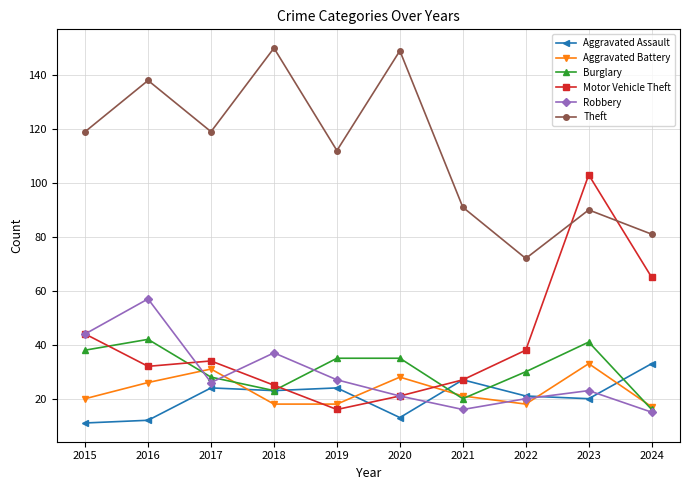

True or false: Theft and Aggravated Assault intersect in this chart.

False